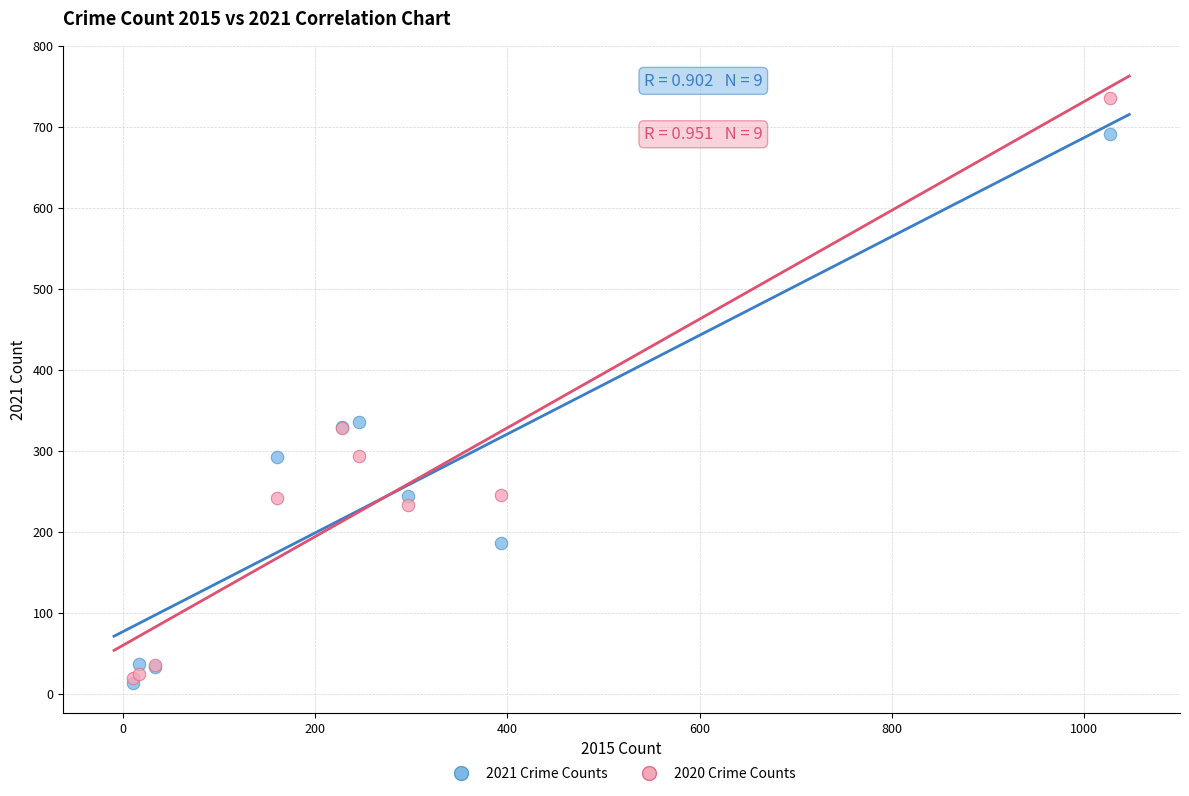

What are all the series names shown in the legend?

2021 Crime Counts, 2020 Crime Counts